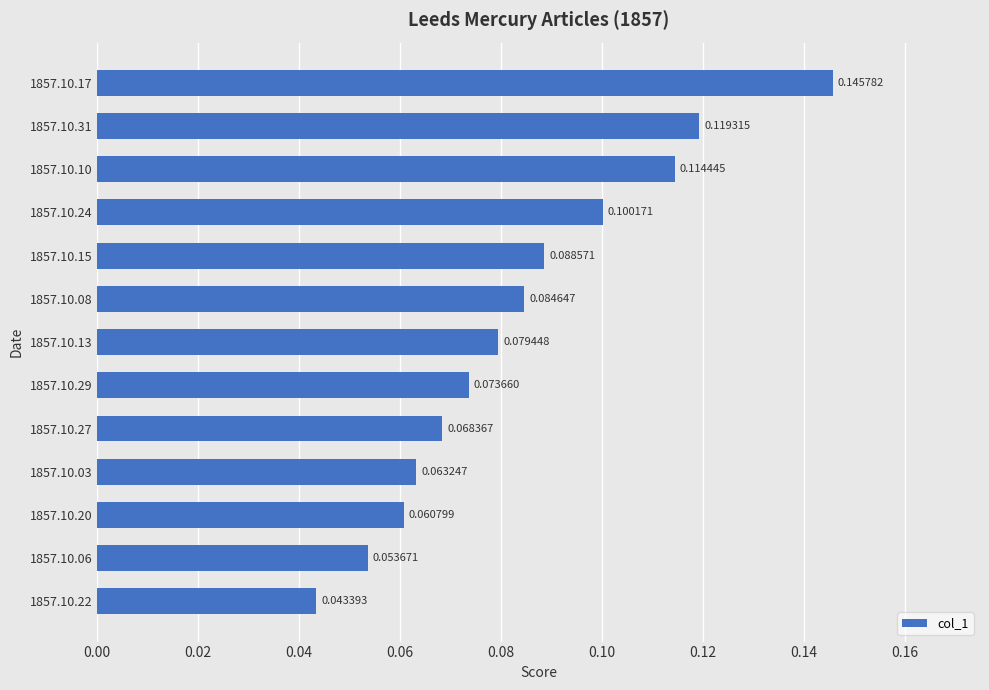

Between 1857.10.03 and 1857.10.08, which is larger?

1857.10.08